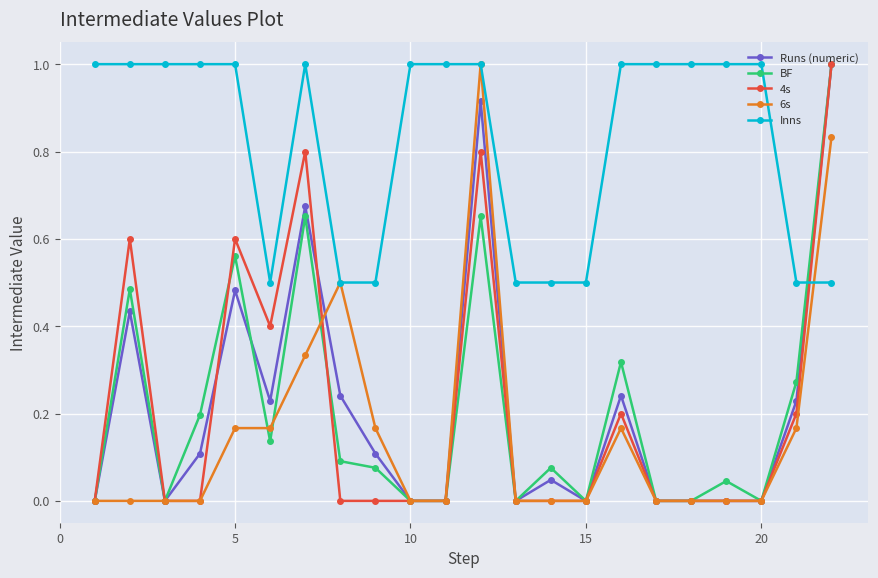

What is the maximum value shown in the chart?

1.0